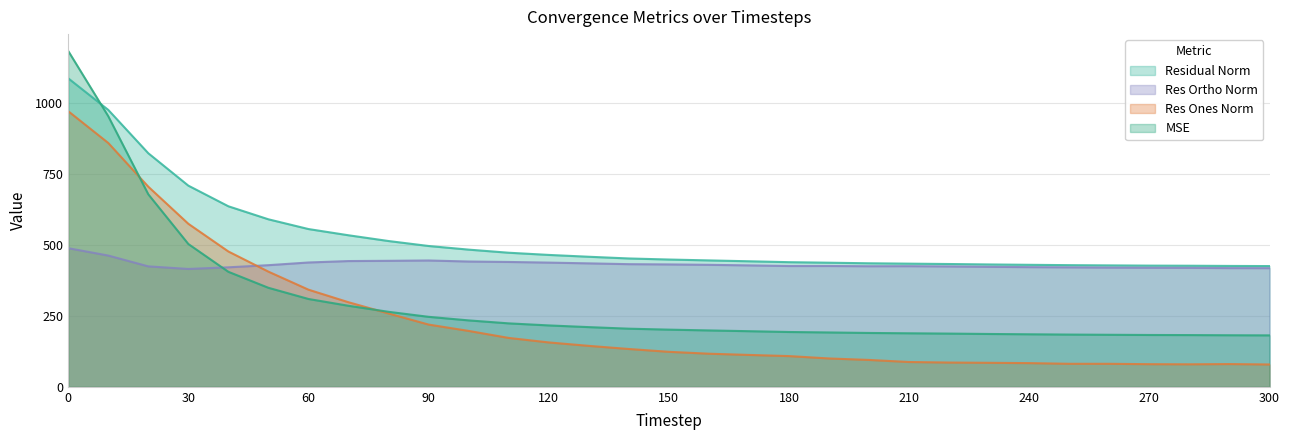

The residual_norm series shows 345.7 at 10. True or false?

False